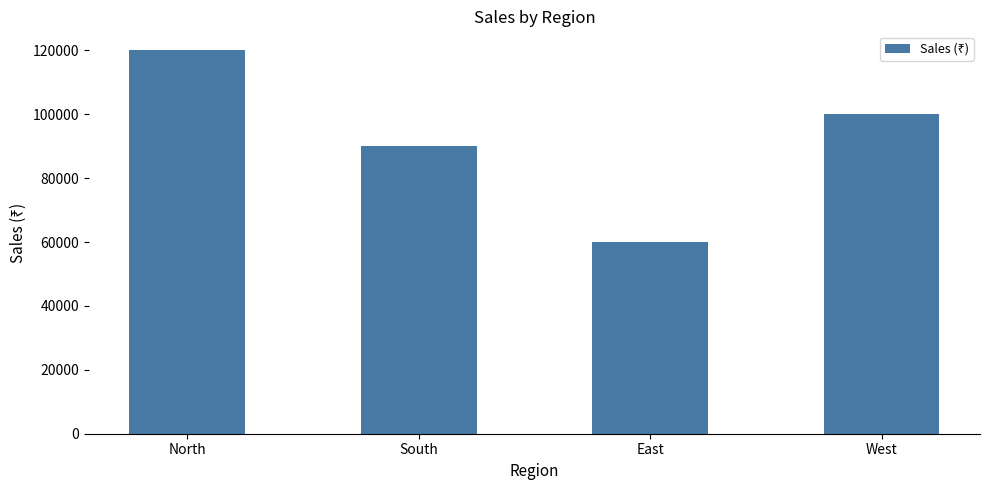

Which category has the lowest value across all series?

East